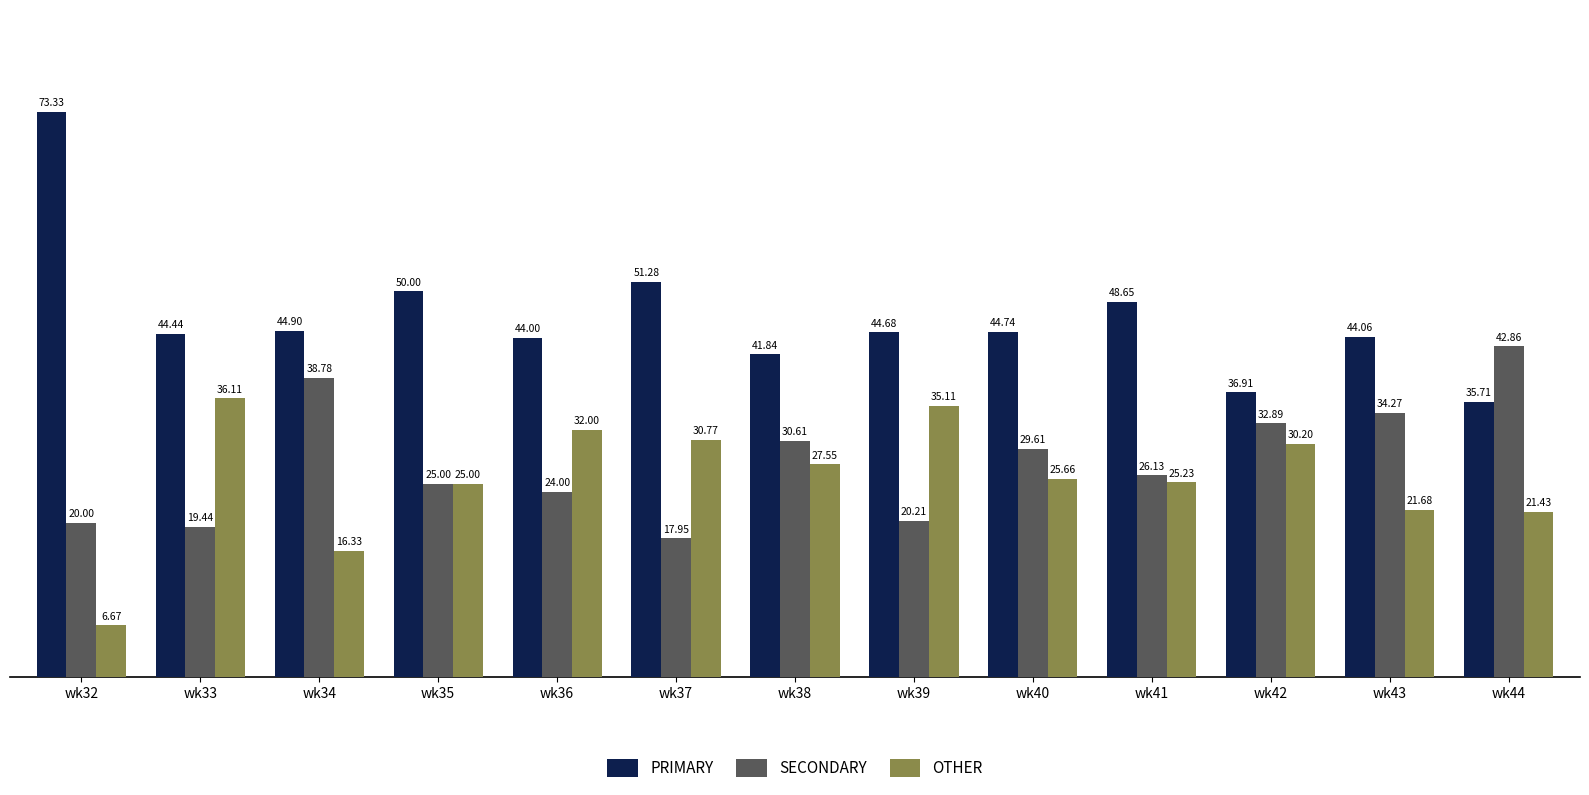

How many values in the OTHER series are below 25?

4